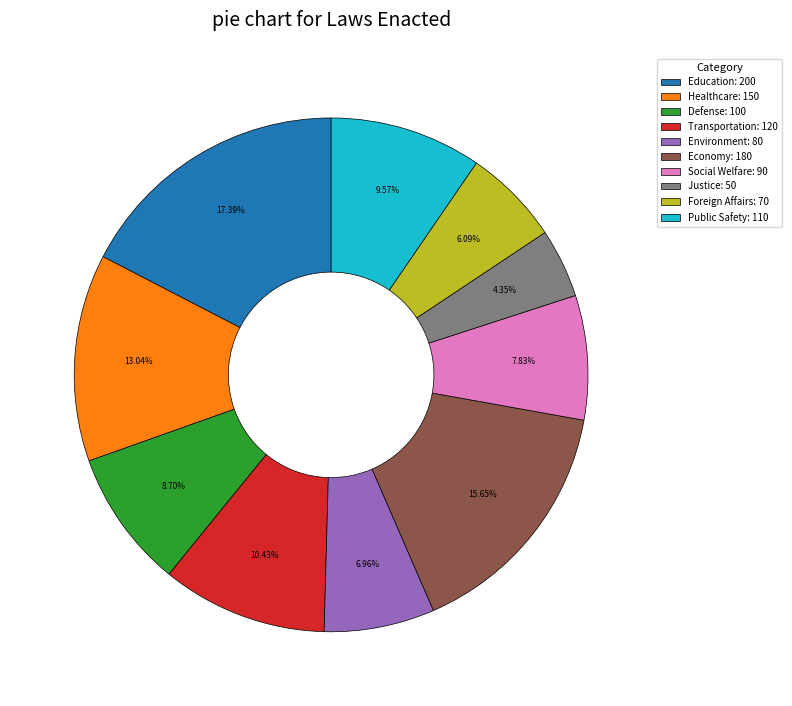

What is the total percentage of Environment and Justice?

11.3%